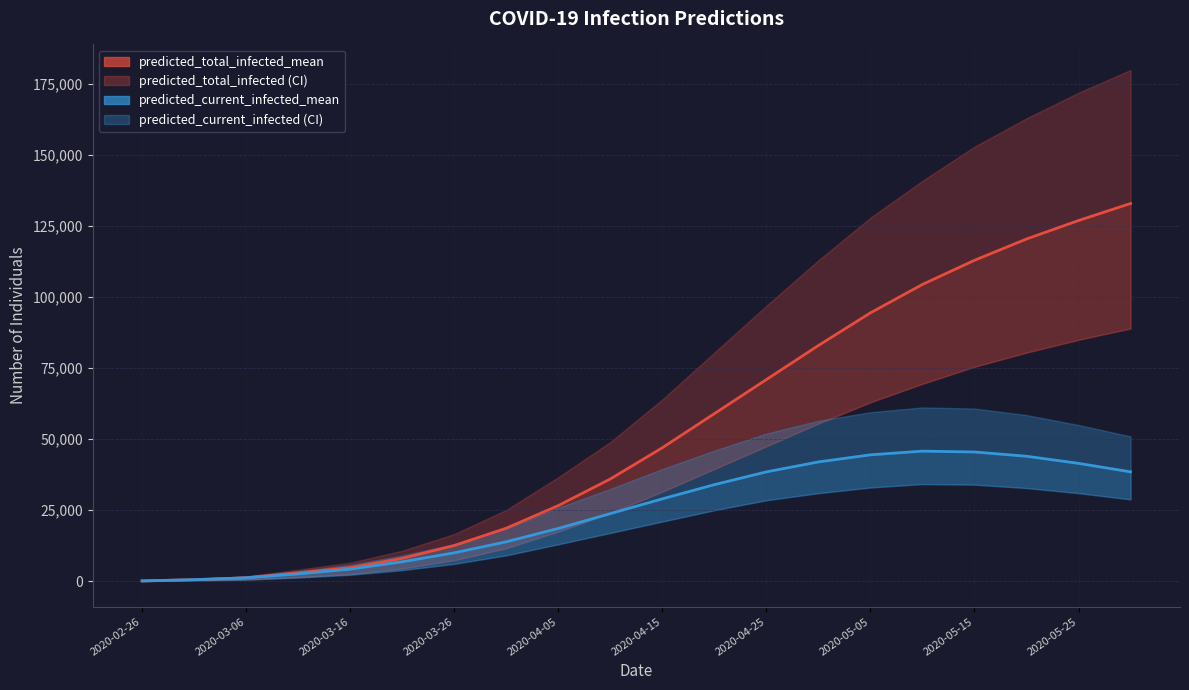

At 2020-03-06, list the series in order from largest to smallest.

predicted_total_infected_mean, predicted_current_infected_mean